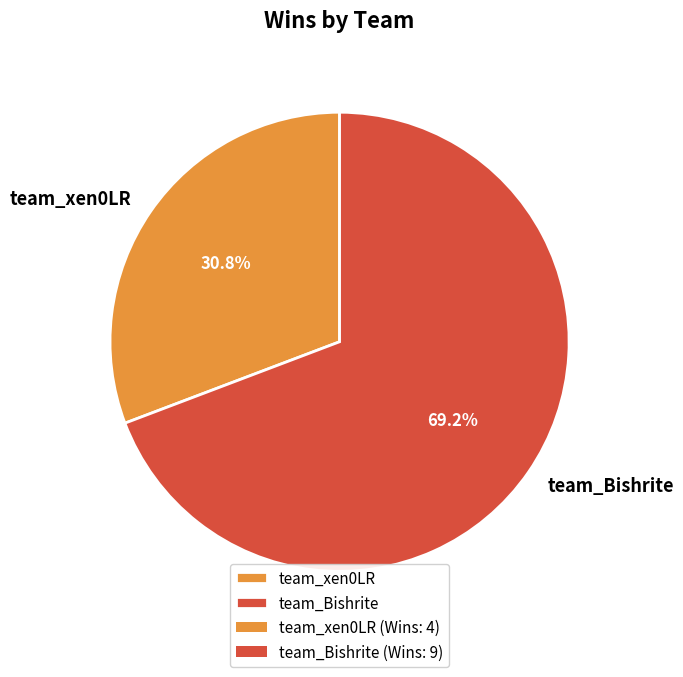

How many segments does this pie chart have?

2